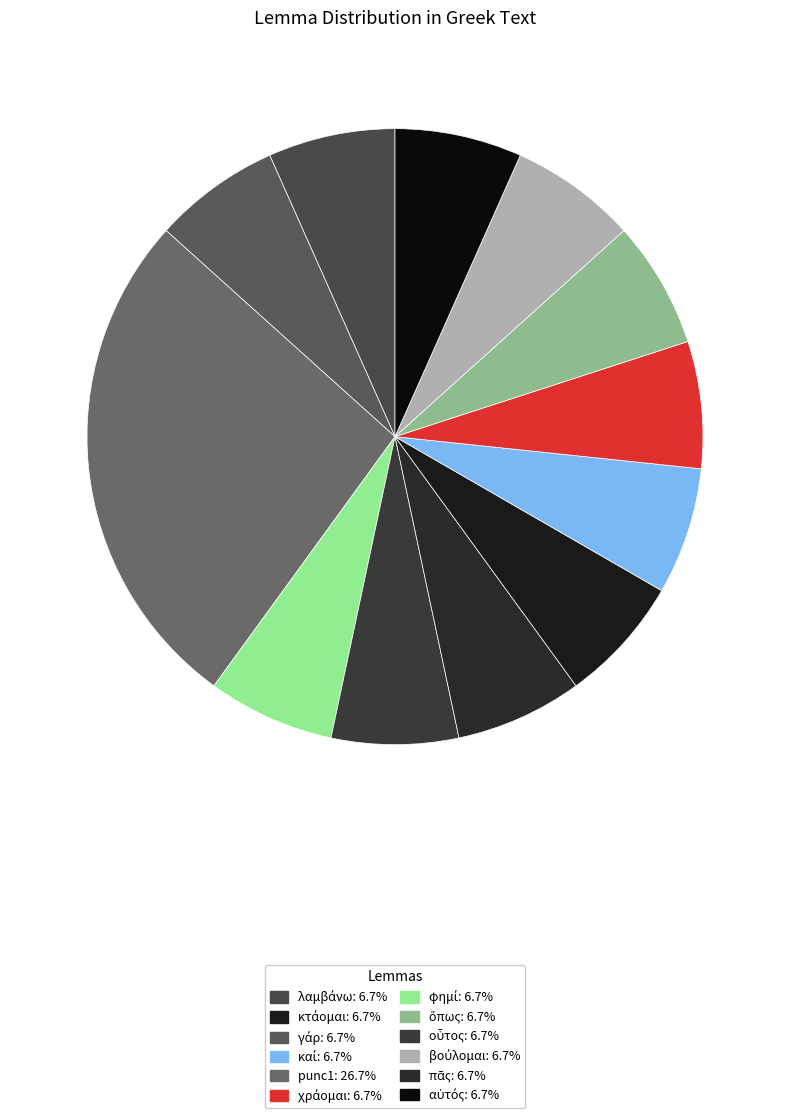

Which category has the smallest portion of the pie?

λαμβάνω